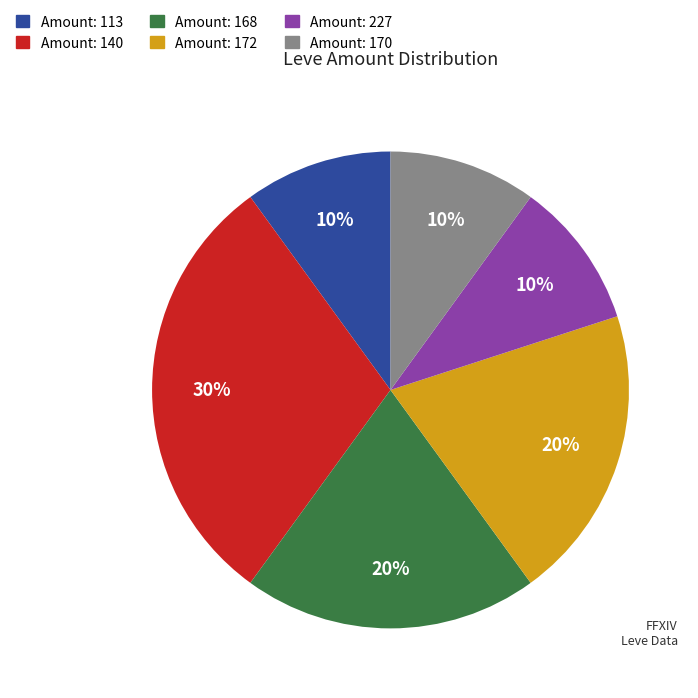

How many segments does this pie chart have?

6